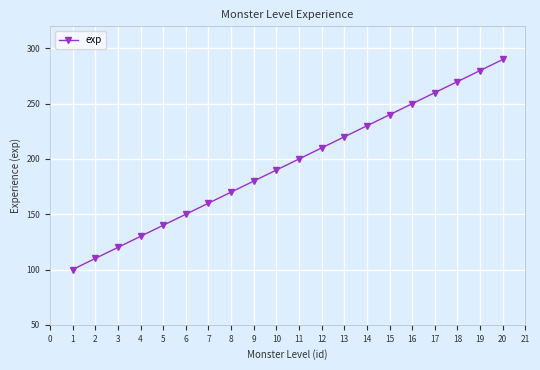

Reading left to right, what are all the values shown in this chart?

100	110	120	130	140	150	160	170	180	190	200	210	220	230	240	250	260	270	280	290